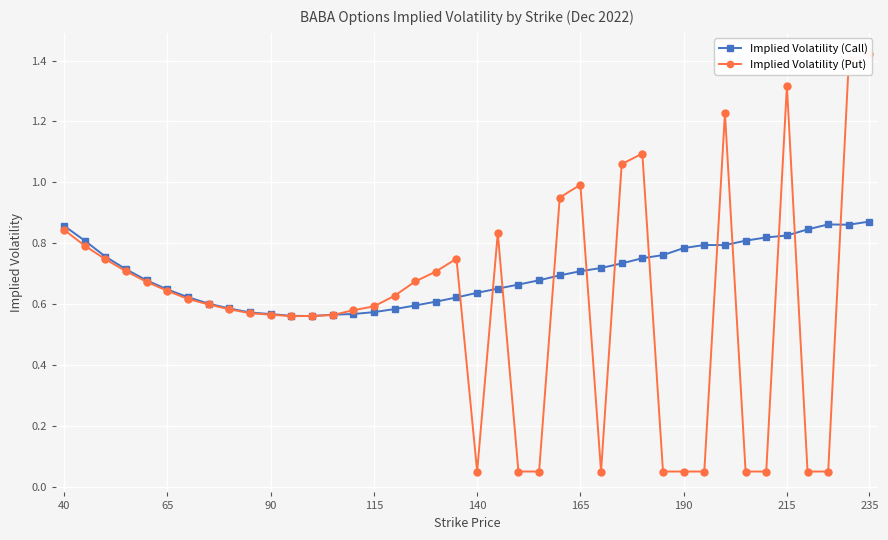

Count the Implied Volatility (Call) values in the range 0 to 1.

40